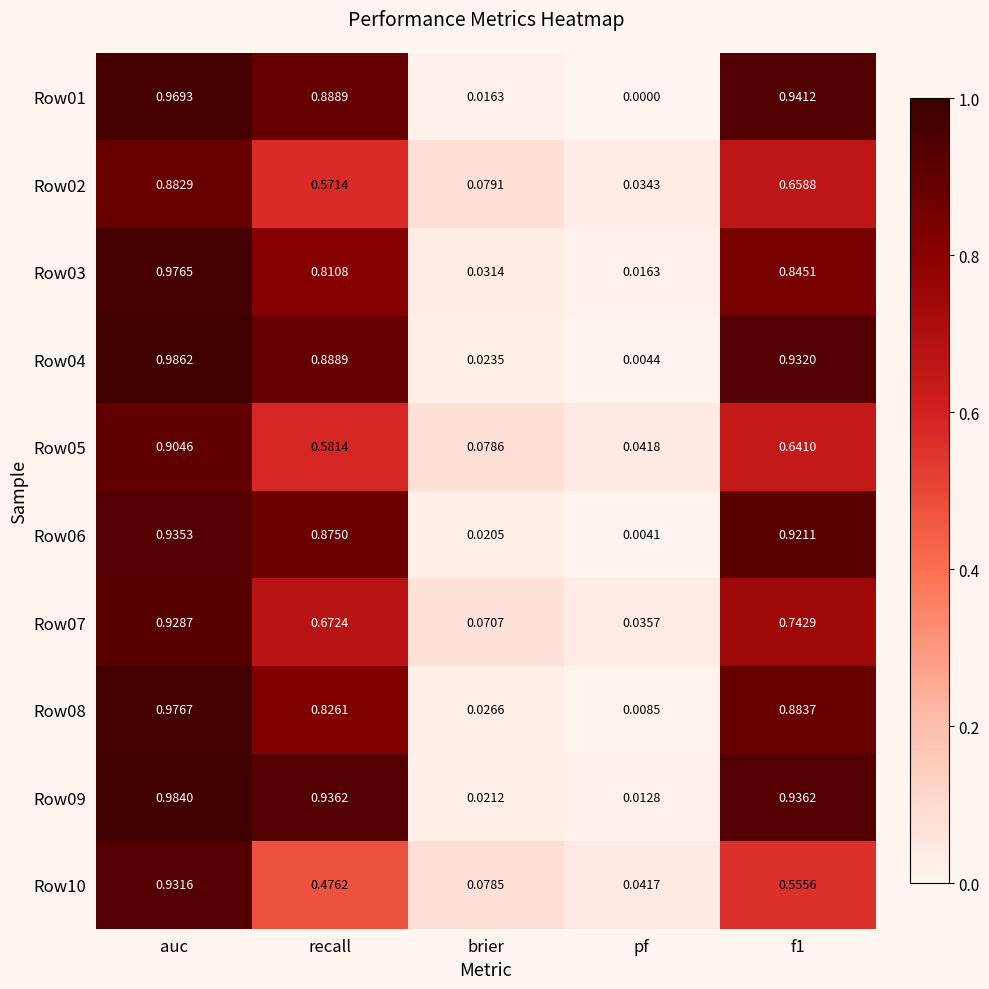

Which series has the largest range (max minus min)?

Row04